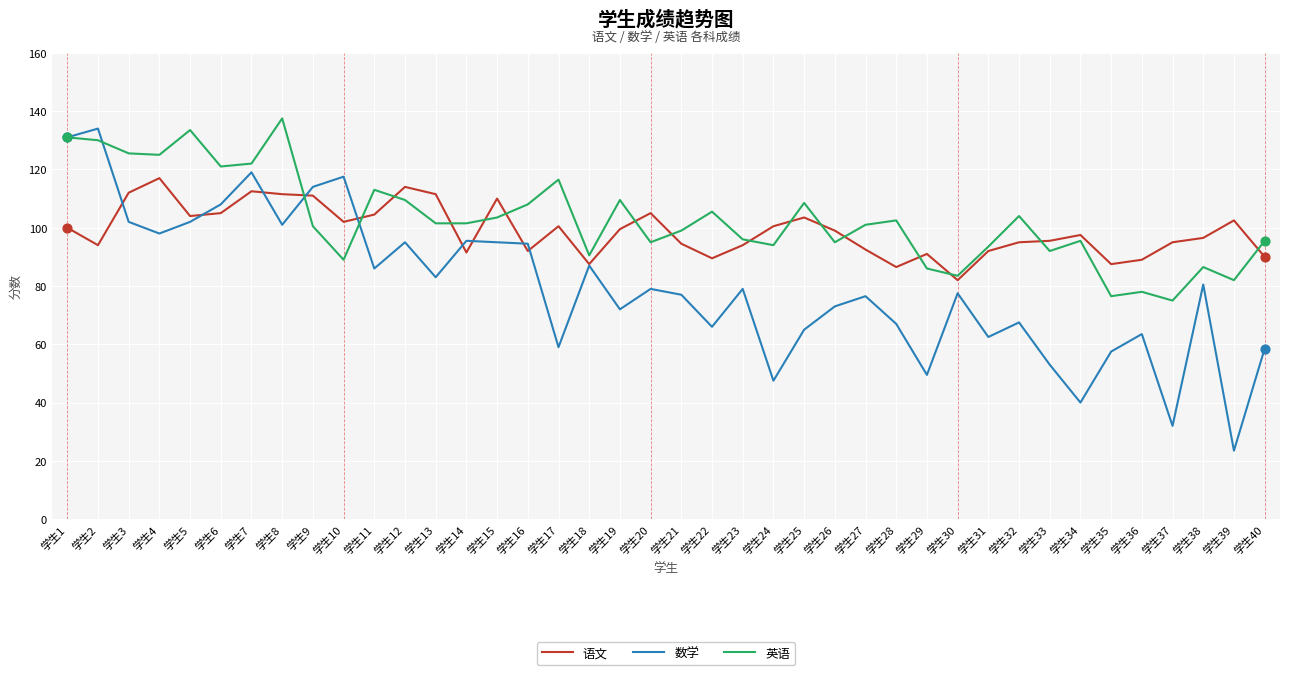

At how many categories does at least one series exceed 63?

40